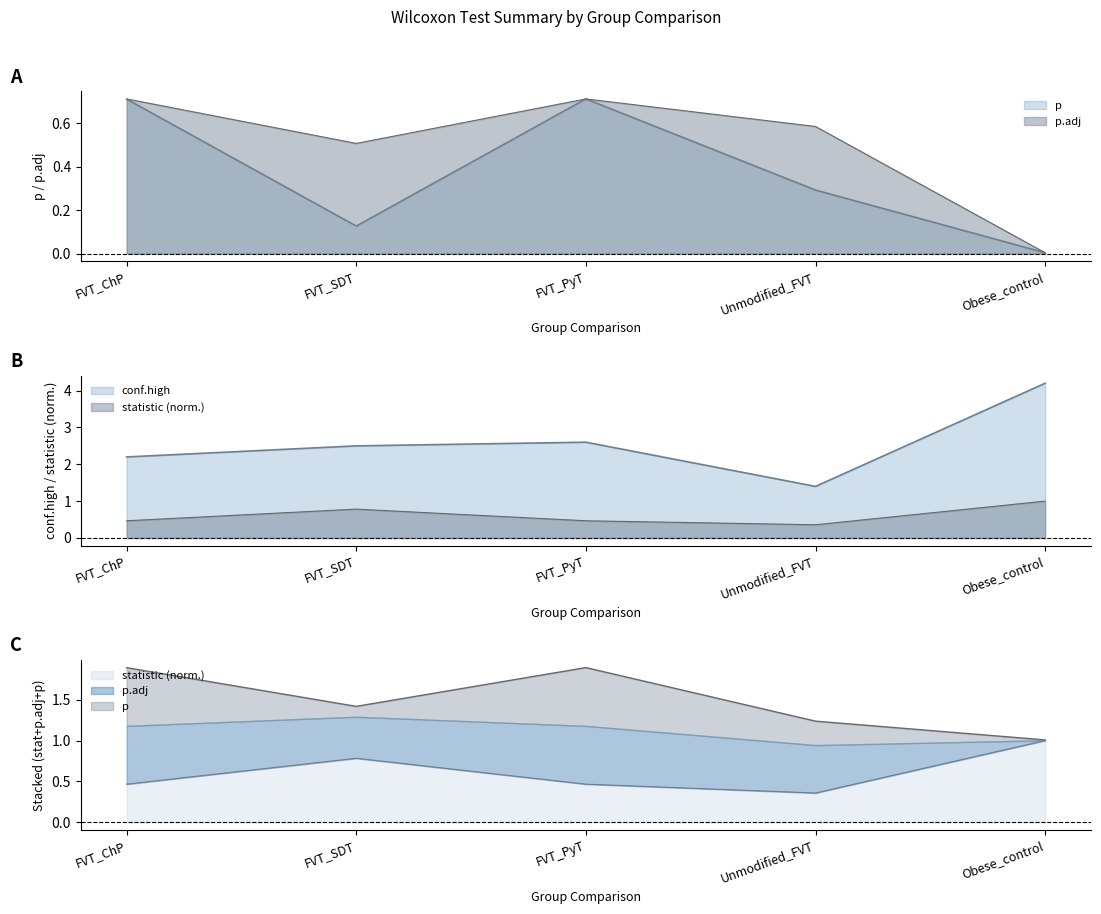

What is the highest value of the conf.high series?

4.2